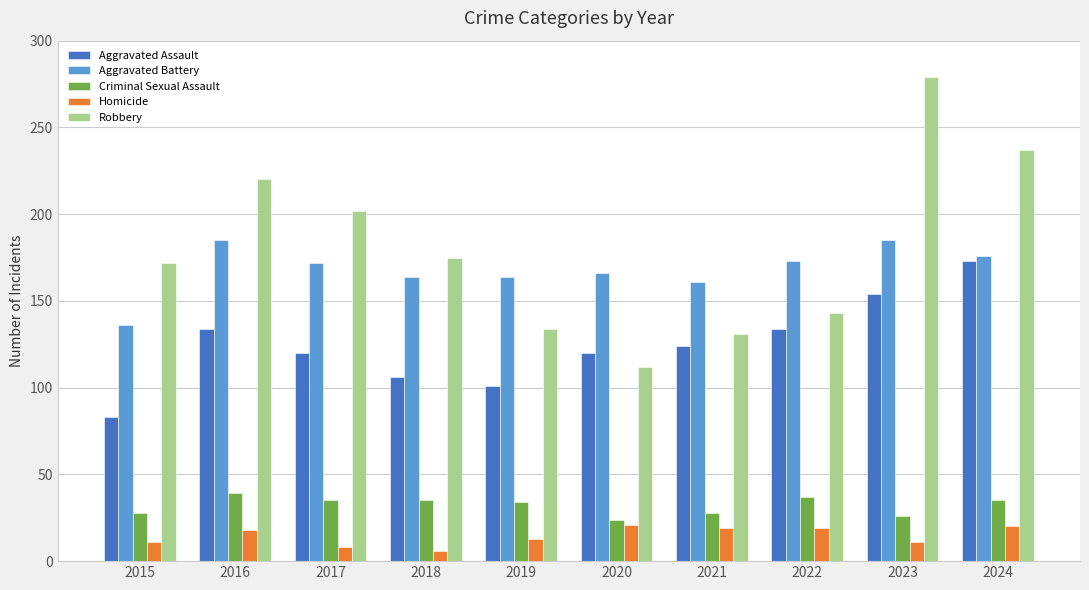

Does the chart contain stacked bars?

No